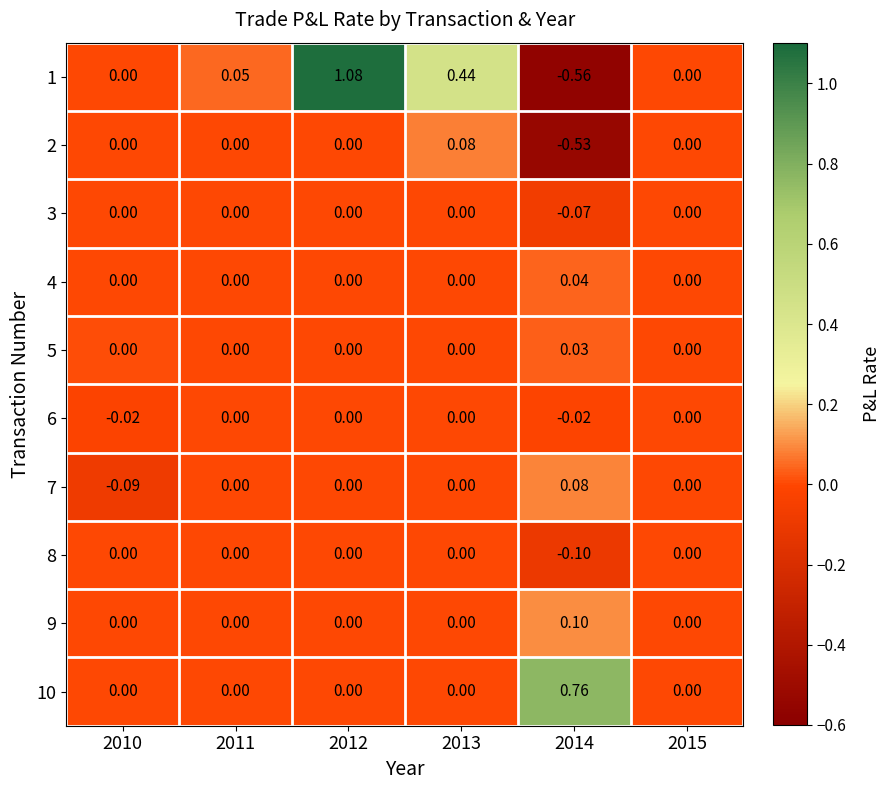

How many data points does each series have?

6